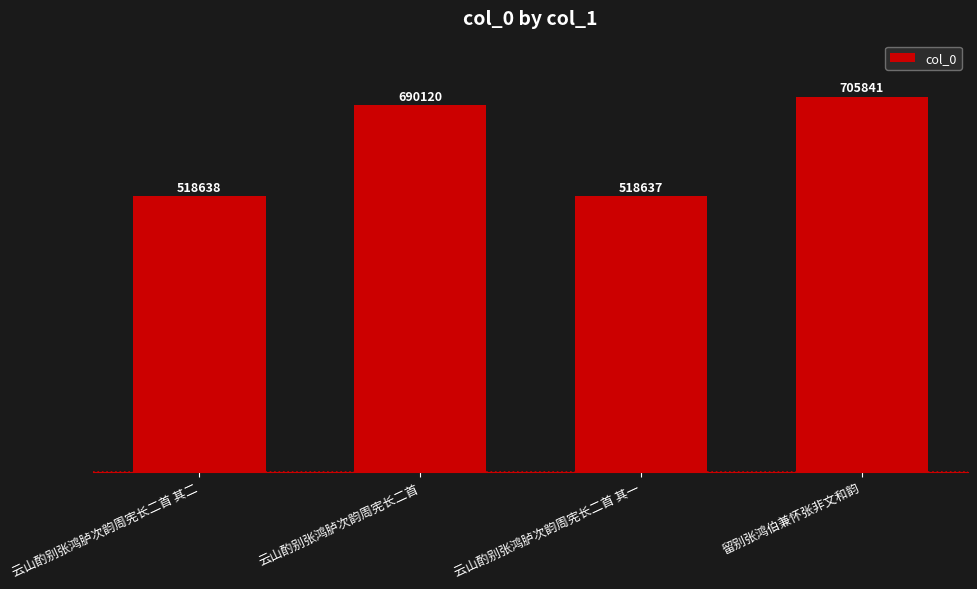

The value at 云山酌别张鸿胪次韵周宪长二首 其一 is 228974. True or false?

False